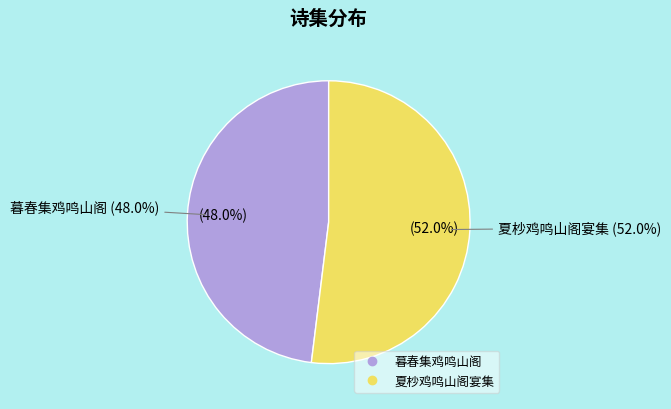

To the nearest percent, what portion does 暮春集鸡鸣山阁 represent?

48%